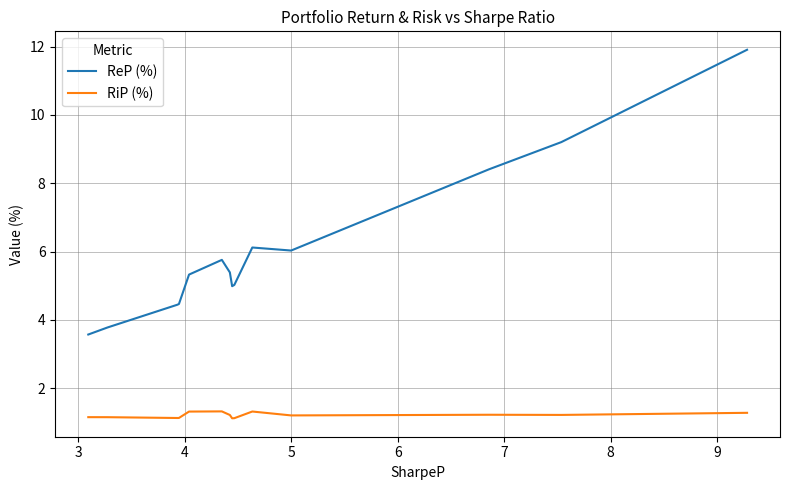

True or false: RiP (%) has more than 2 interior local peaks.

True